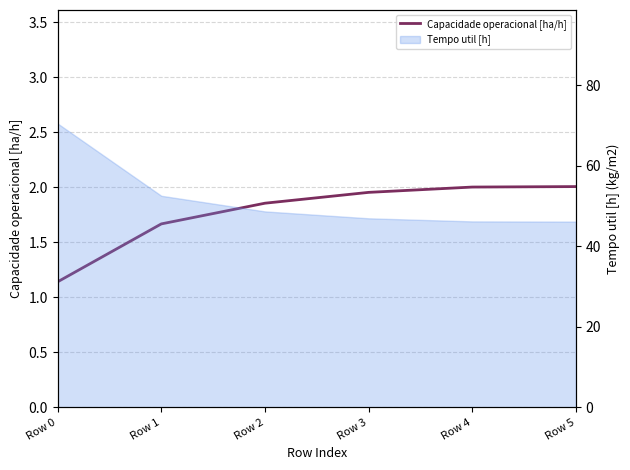

What is the maximum value shown in the chart?

2.0